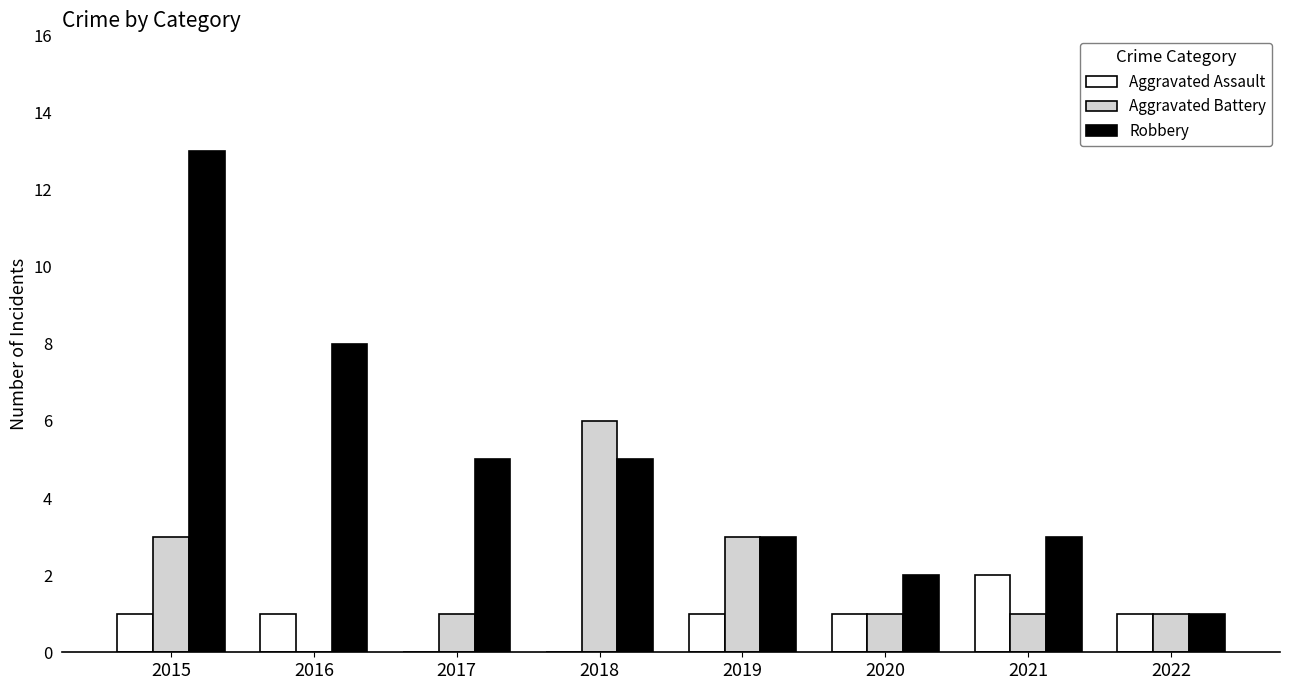

The value of Aggravated Assault at 2016 is 1. True or false?

True